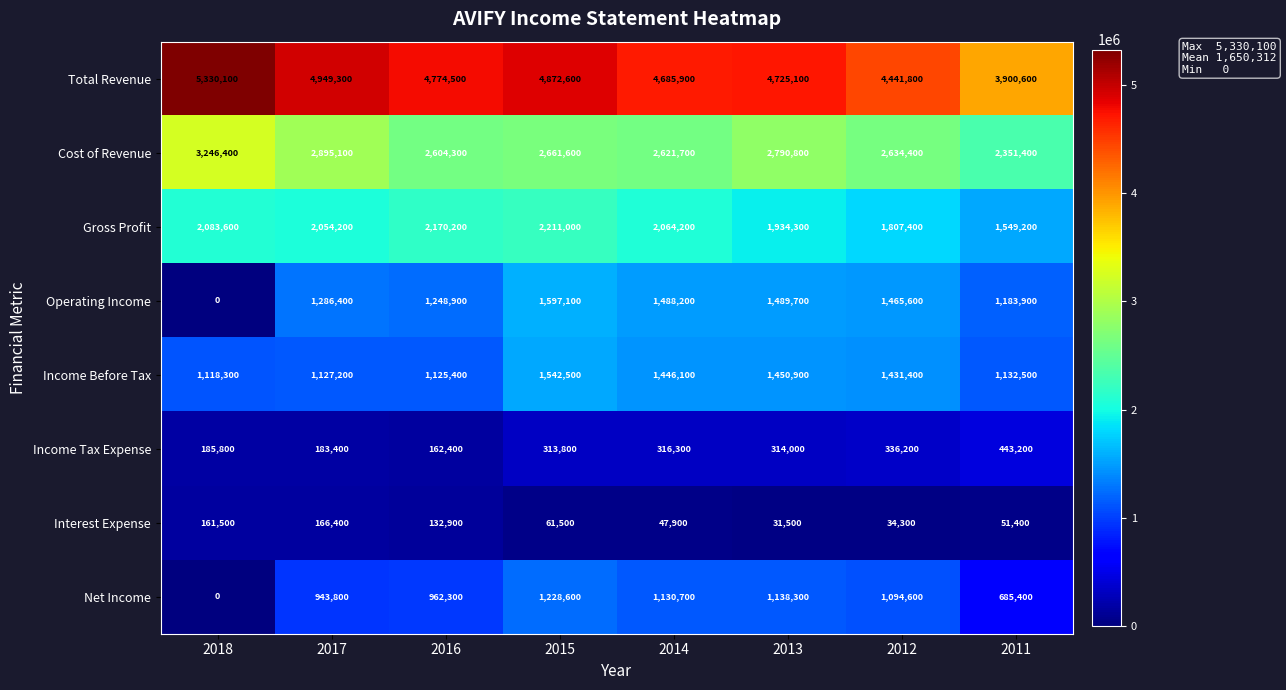

True or false: Total Revenue has a value of 9315514 at 2018.

False